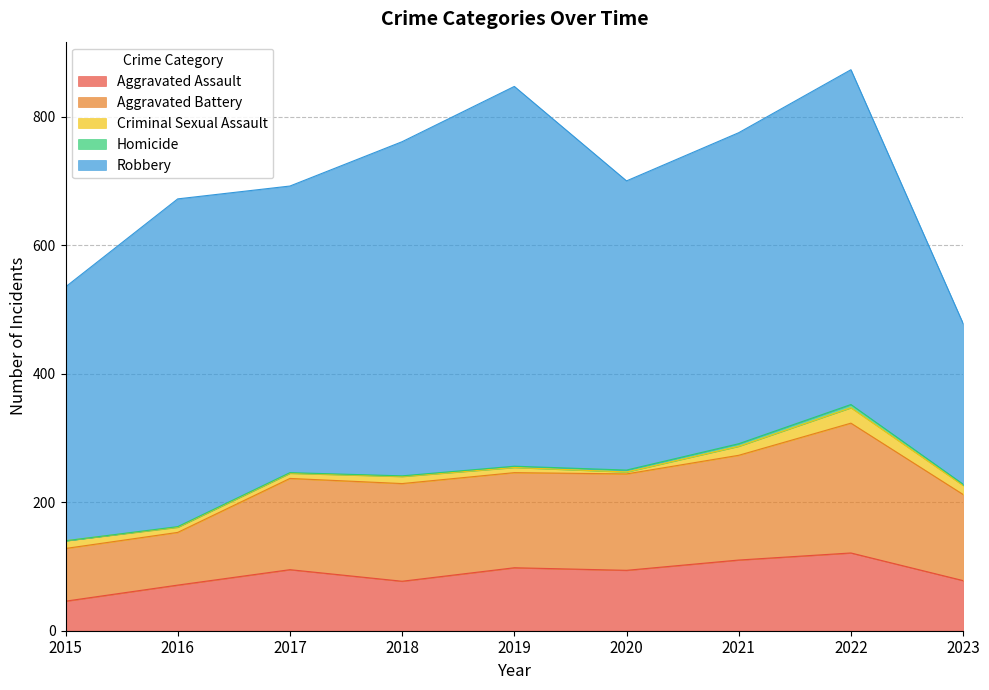

How many lines are shown in the chart?

5